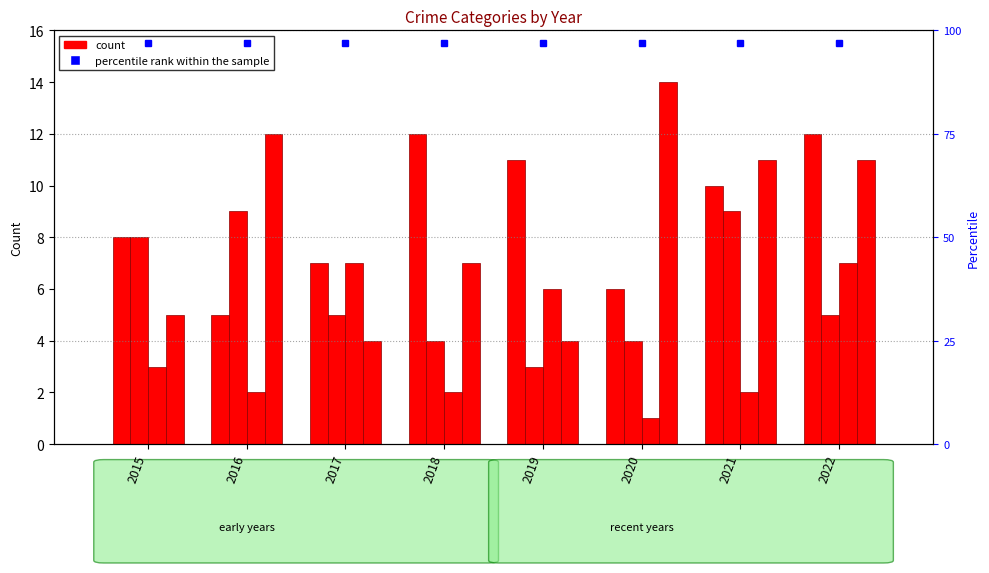

What is the sum of the Aggravated Battery values at 2017 and 2021?

14